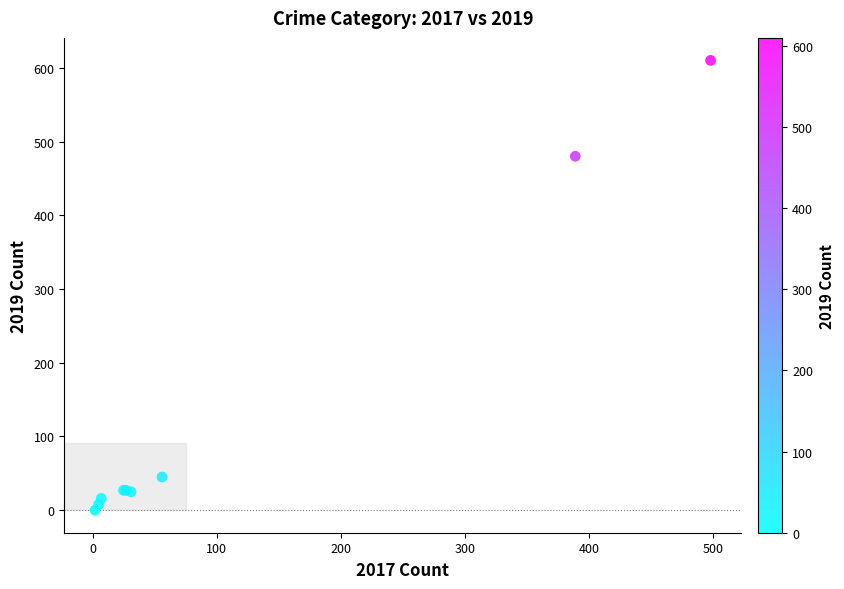

What Y value in the scatter plot is closest to 305?

480